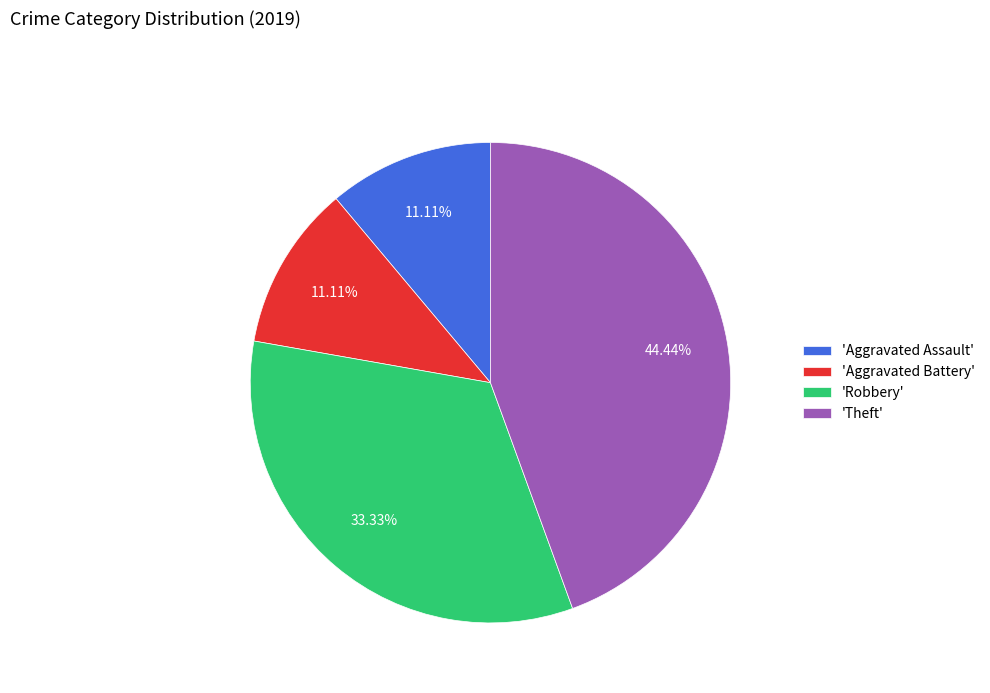

What is the largest slice in the pie chart?

'Theft'